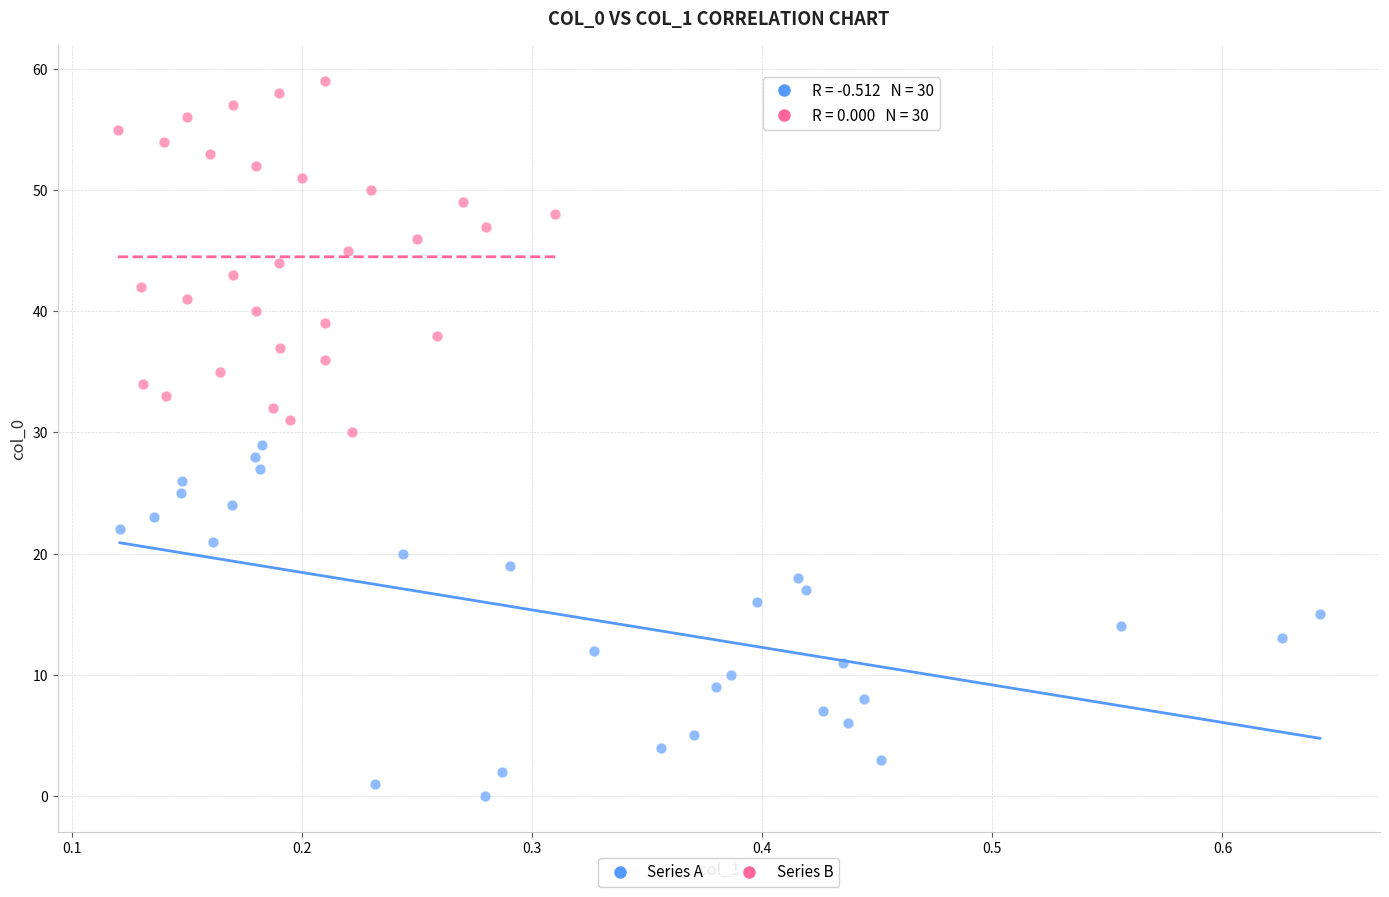

Which series contains the highest Y value?

Series B